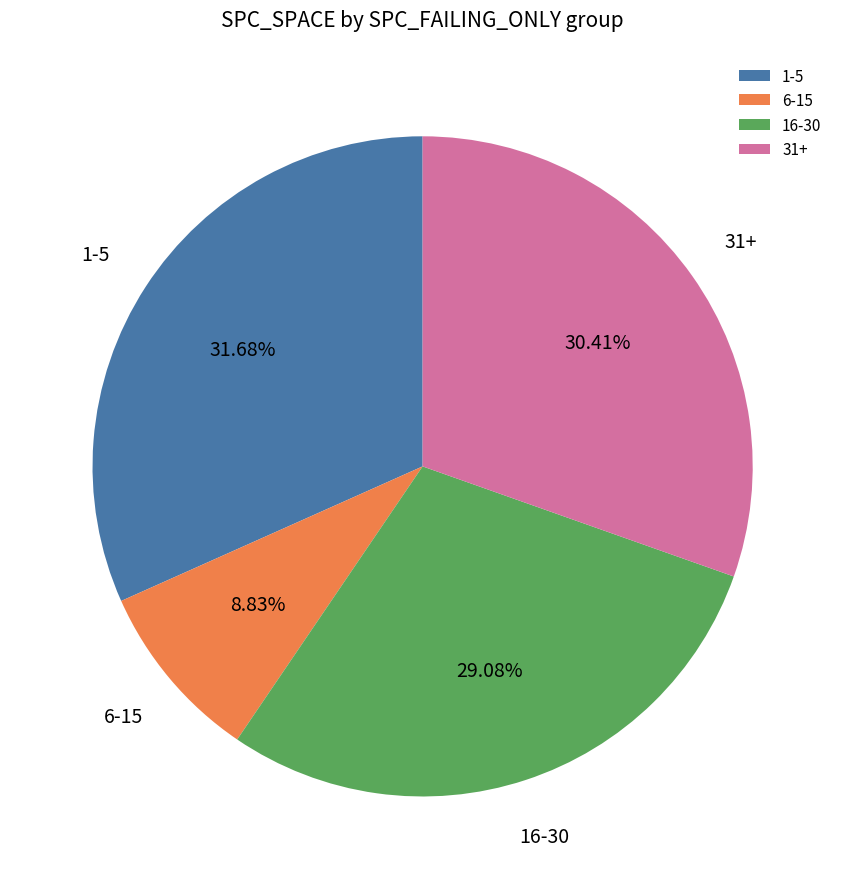

Is there a majority slice in this chart?

No